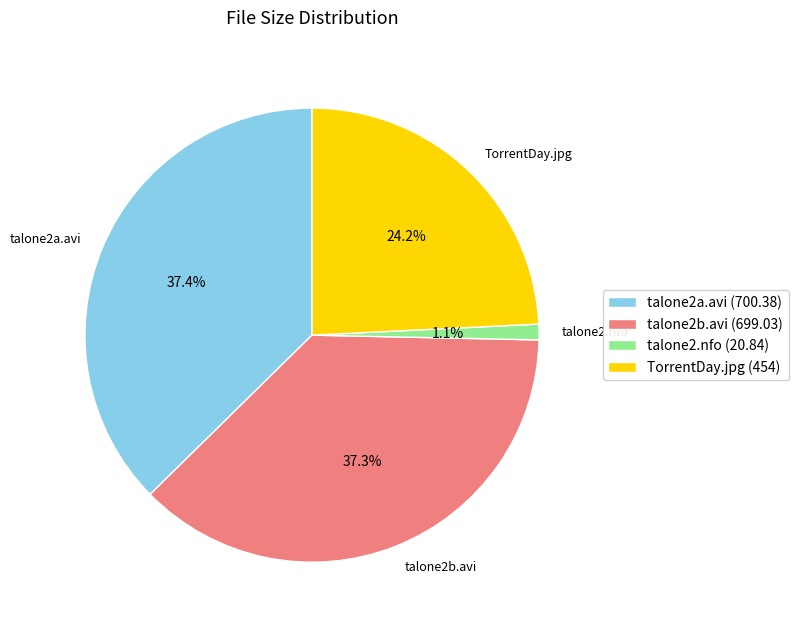

Combined, do TorrentDay.jpg and talone2b.avi account for over 50%?

Yes